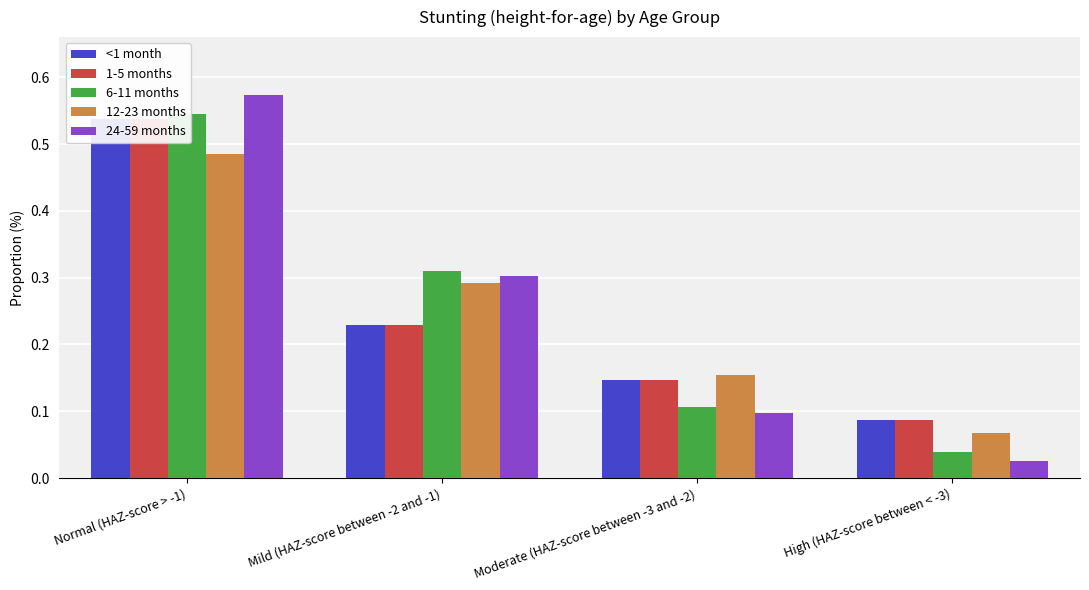

What is the spread (max minus min) of values at Moderate (HAZ-score between -3 and -2)?

0.1